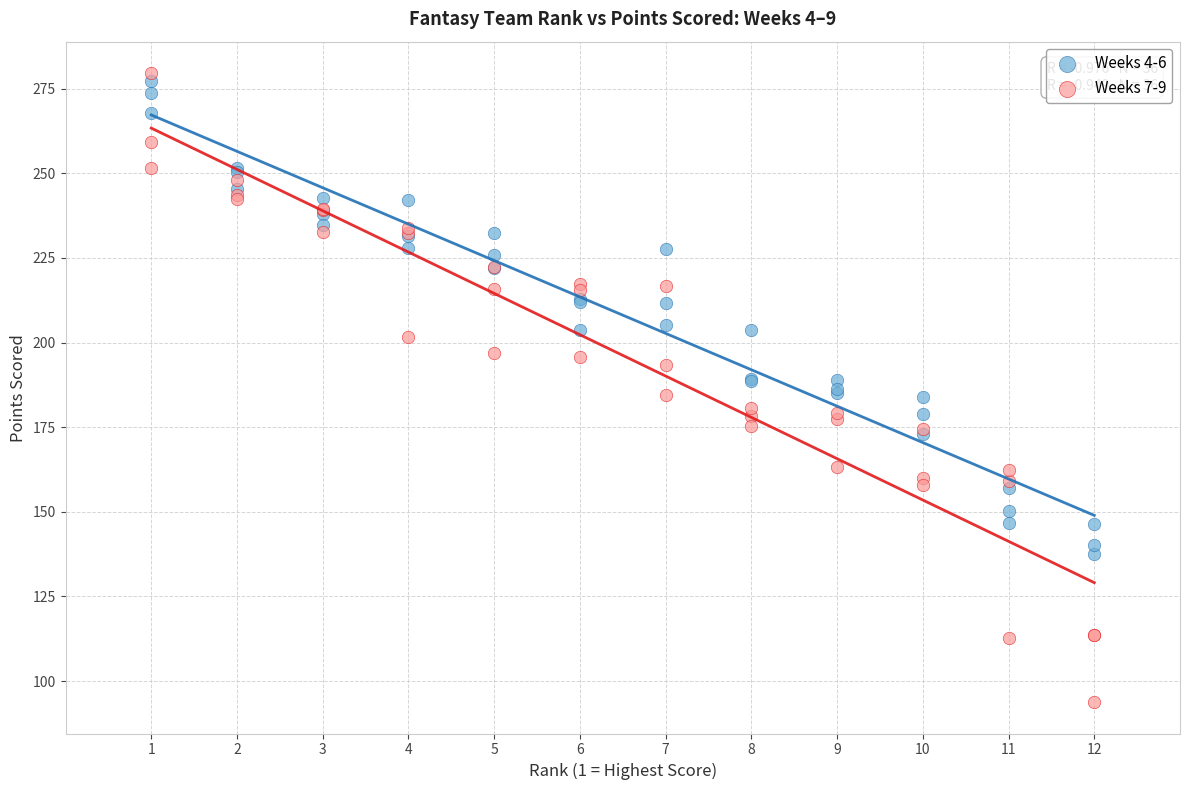

What are all the series names shown in the legend?

Weeks 4-6, Weeks 7-9